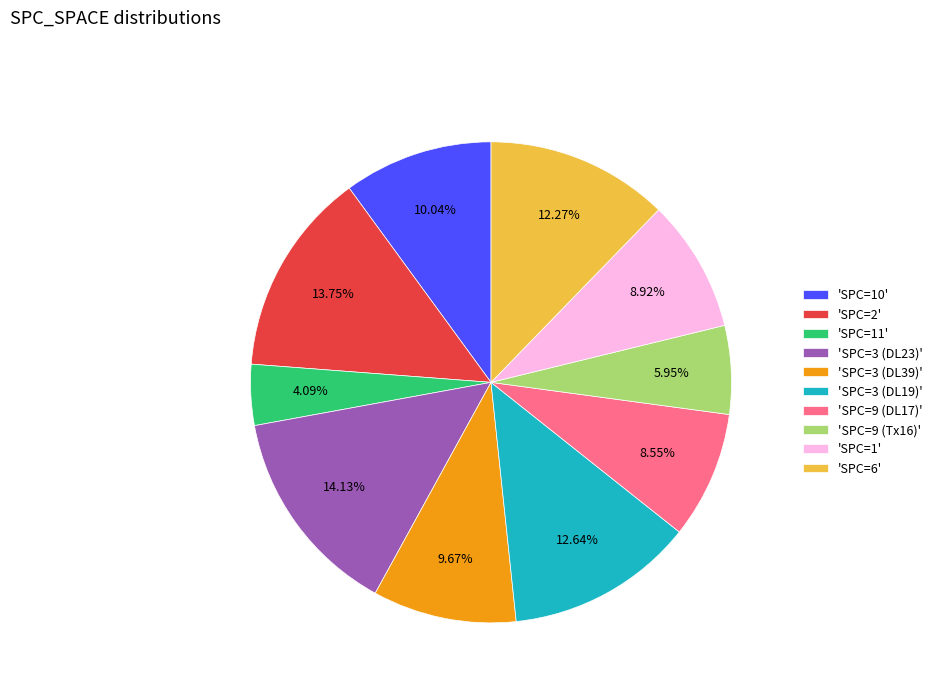

Is there any slice that represents more than half of the pie?

No